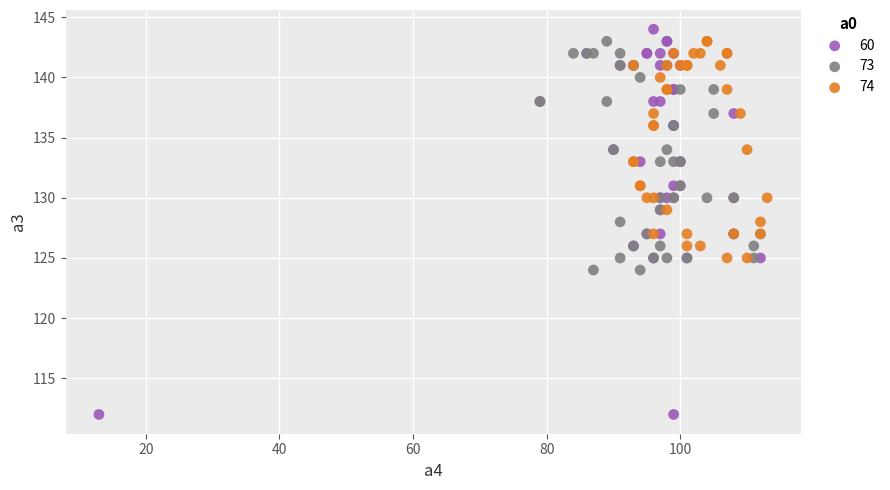

What are all the series names shown in the legend?

60, 73, 74